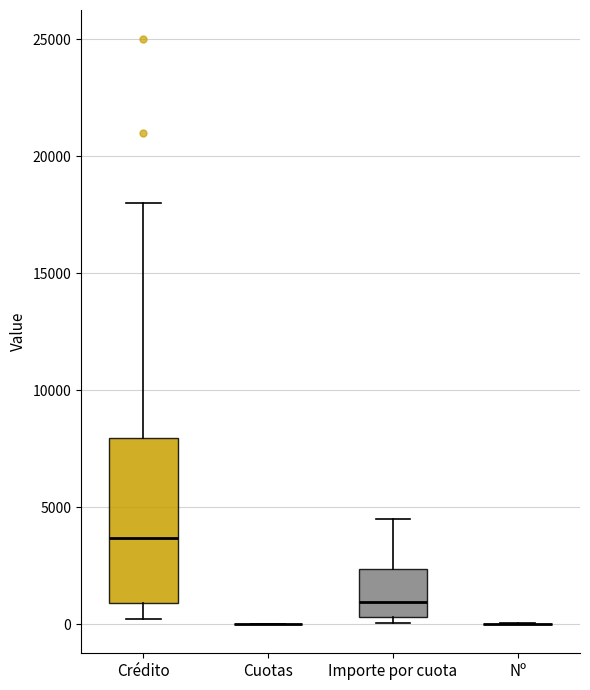

Reading left to right, transcribe this box plot: for each box, give where its median line is, the range the box spans, and where its two whiskers end, as read against the y-axis. The values are not printed on the chart, so give them approximately, as read against the axis.

Crédito: median 3500, box 1000 to 8000, whiskers 0 to 18000
Cuotas: box collapsed to a line at 0, whiskers 0 to 0
Importe por cuota: median 1000, box 500 to 2500, whiskers 0 to 4500
Nº: box collapsed to a line at 0, whiskers 0 to 0